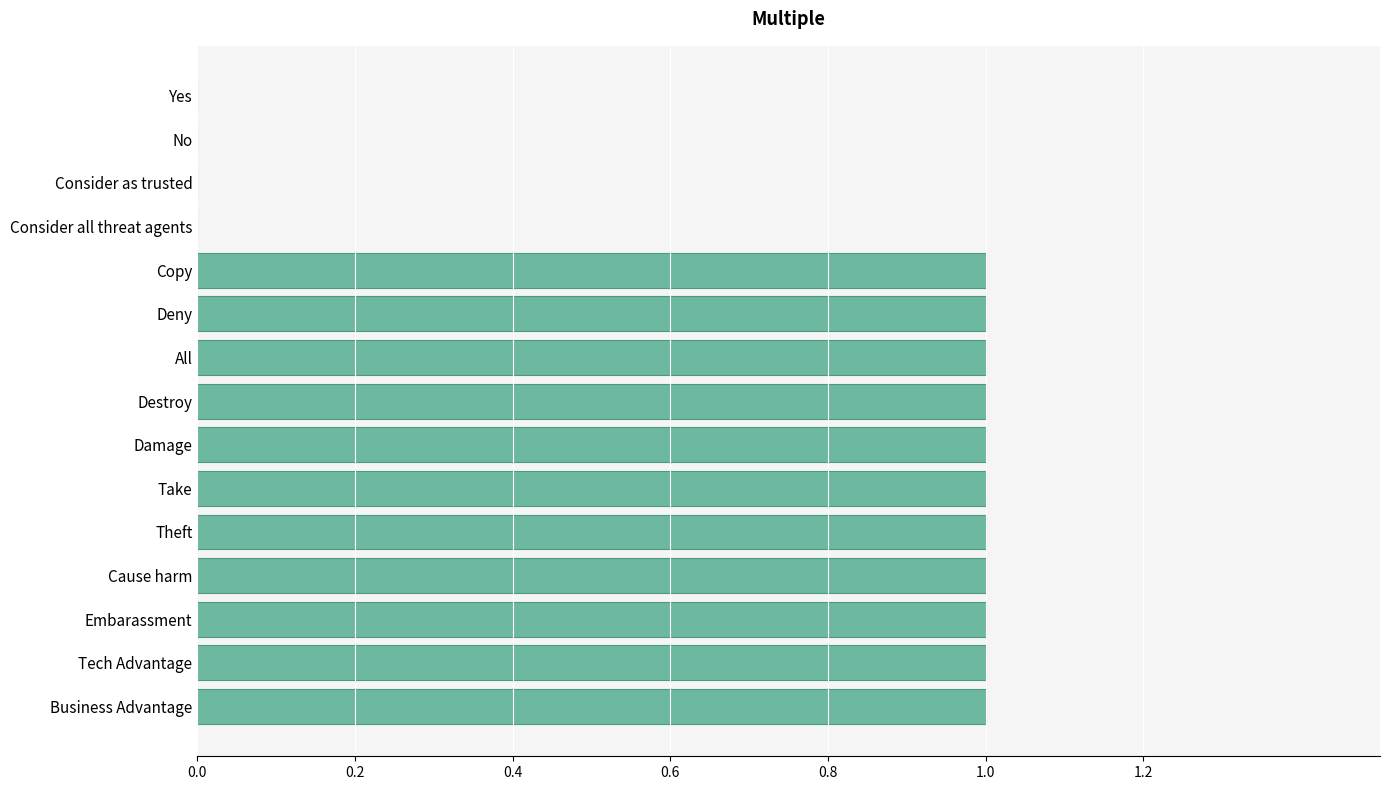

What is the sum of all values?

11